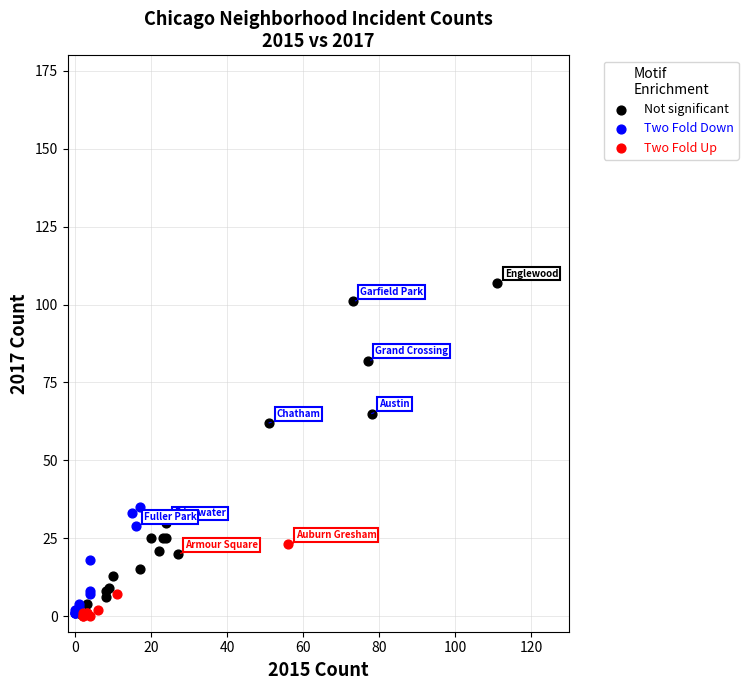

Which series reaches the maximum Y coordinate?

Not significant